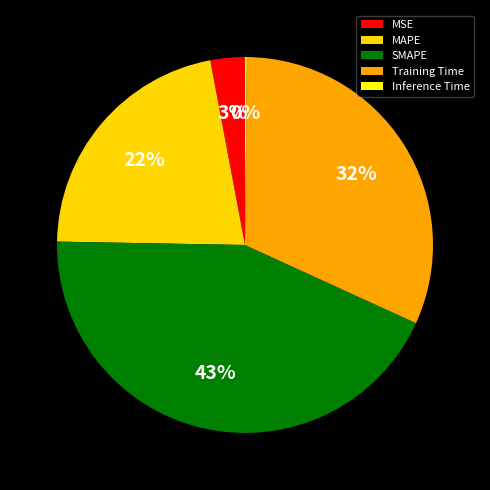

Which category has the biggest portion of the pie?

SMAPE